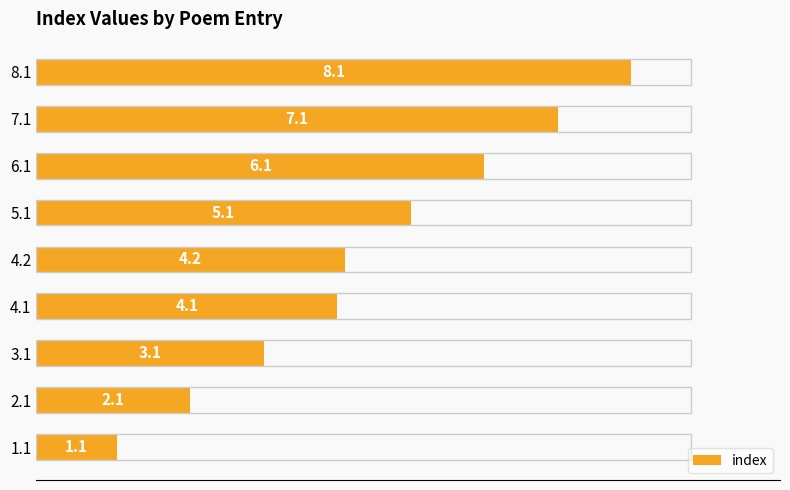

True or false: the data shows 1.2 at 4.2.

False